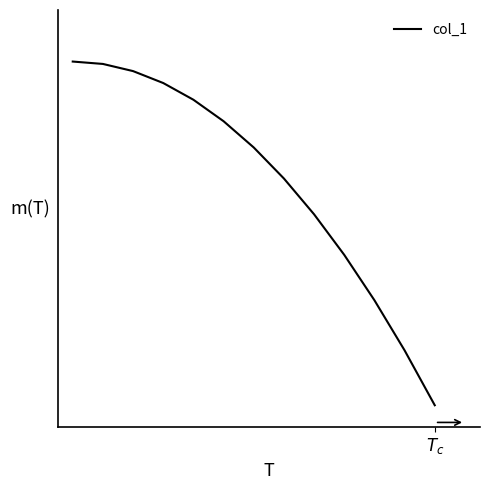

Reading left to right, transcribe all the data shown in this chart.

16.0	15.9	15.6	15.0	14.2	13.2	12.0	10.6	8.9	7.0	4.9	2.6	0.0